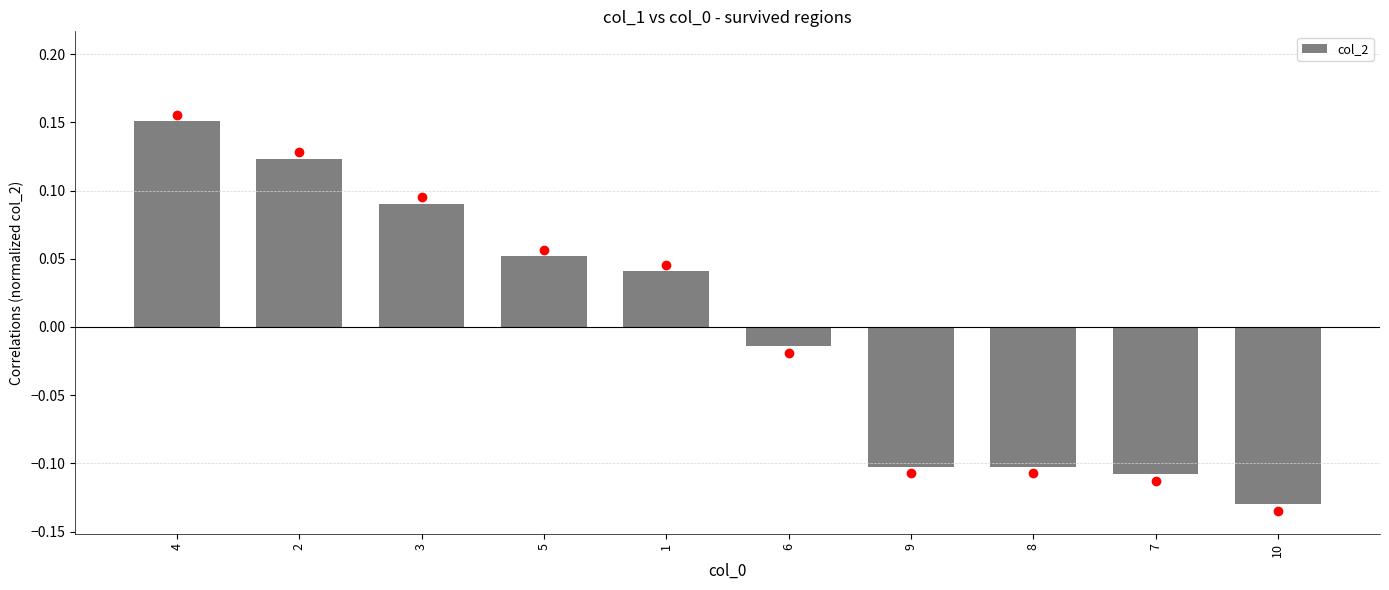

The value at 10 is -0.1. True or false?

True